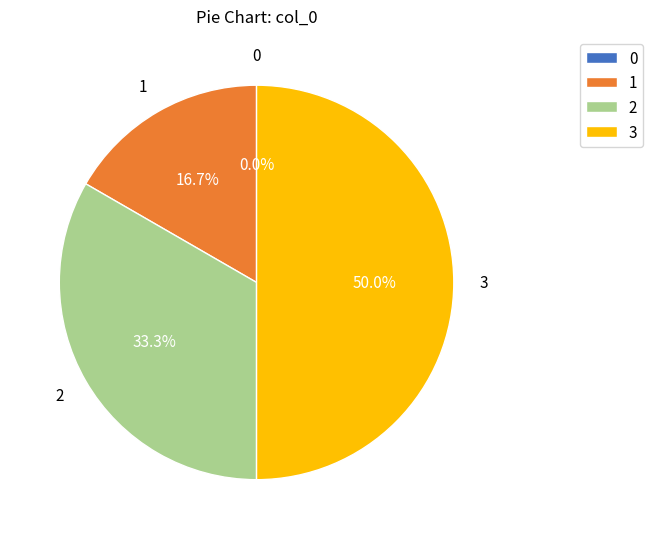

Which has a higher value, 2 or 0?

2